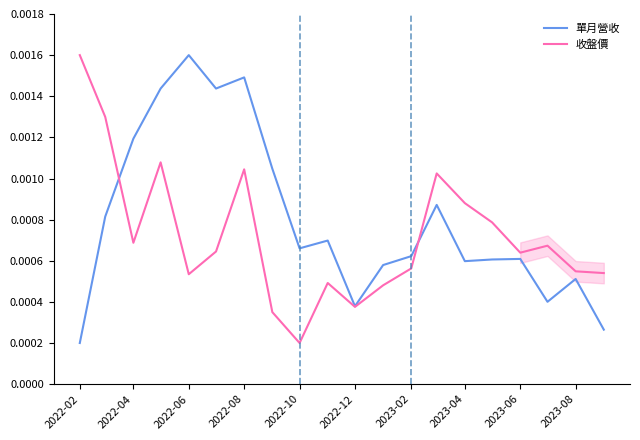

Which category has the lowest value in the 收盤價 series?

2022-10